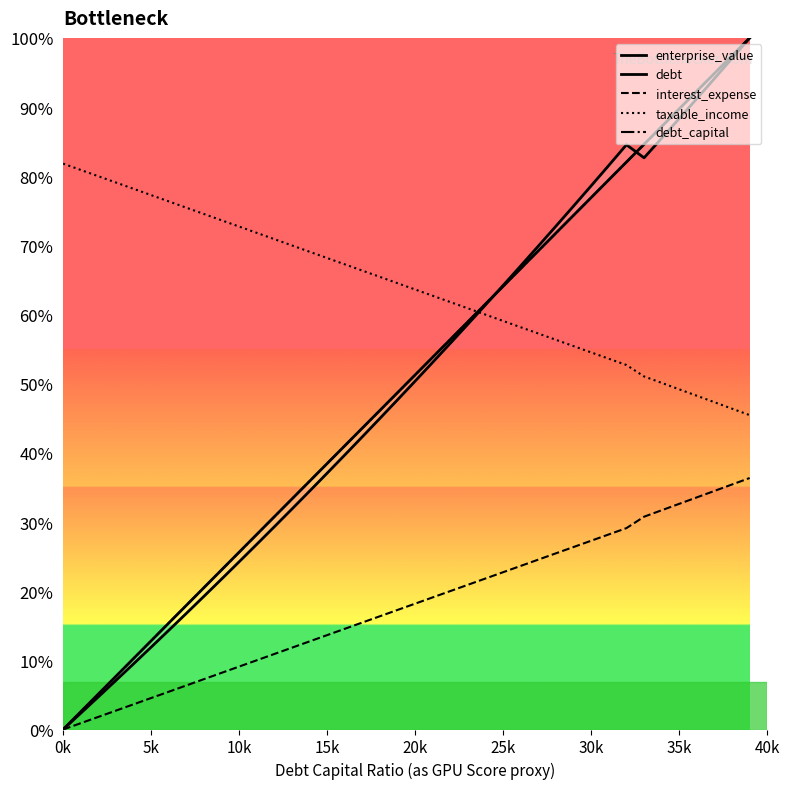

What is the difference between the second highest and minimum values in the interest_expense series?

77.9